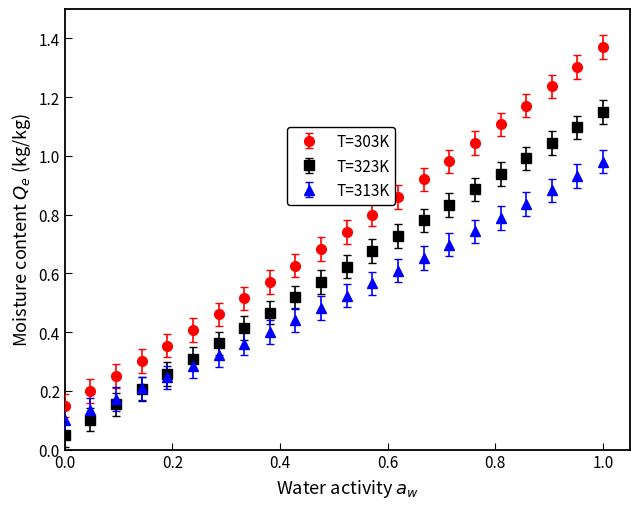

What are all the series names shown in the legend?

T=303K, T=323K, T=313K